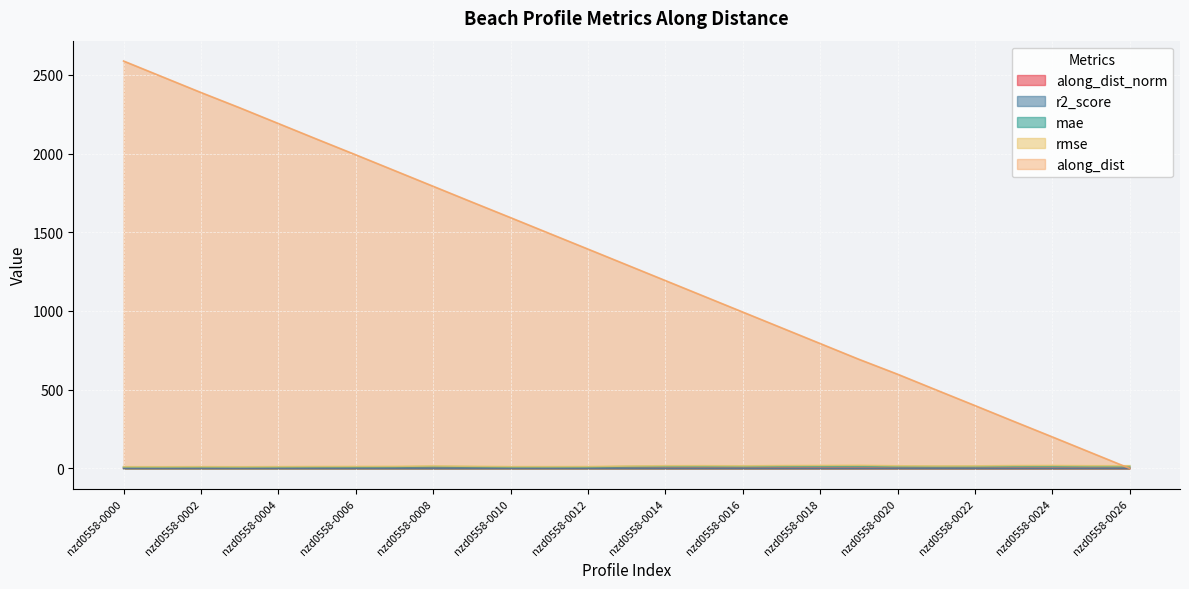

Is it true that along_dist_norm equals 1.3 at nzd0558-0006?

False